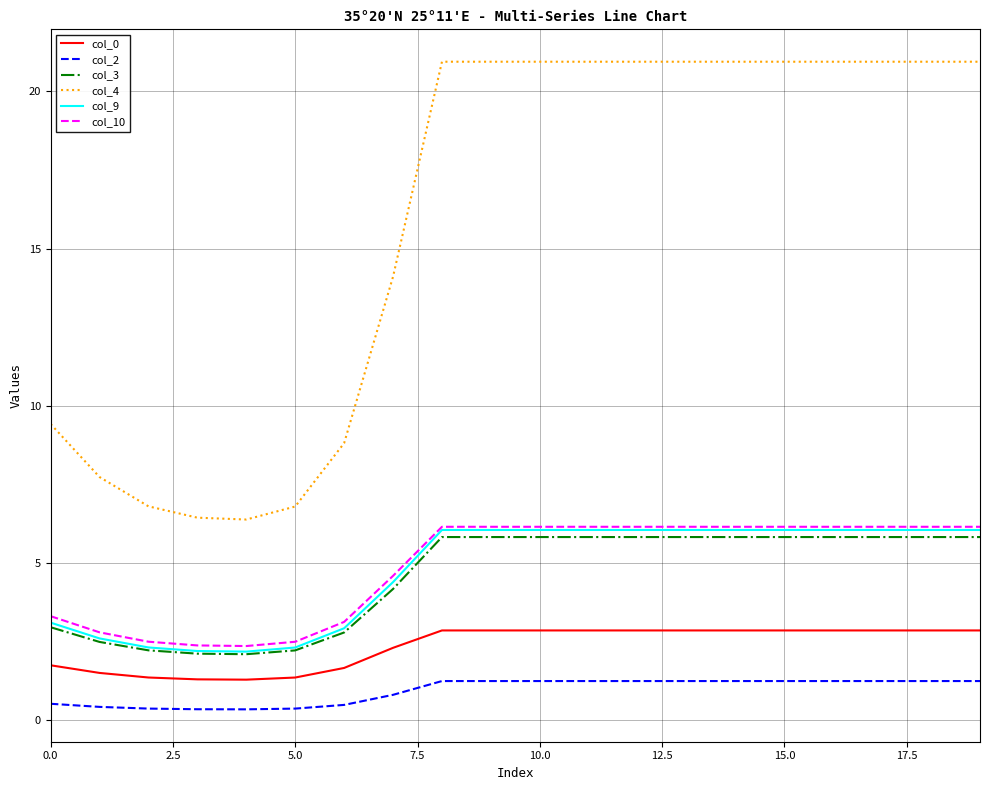

Which series has the widest spread of values?

col_4